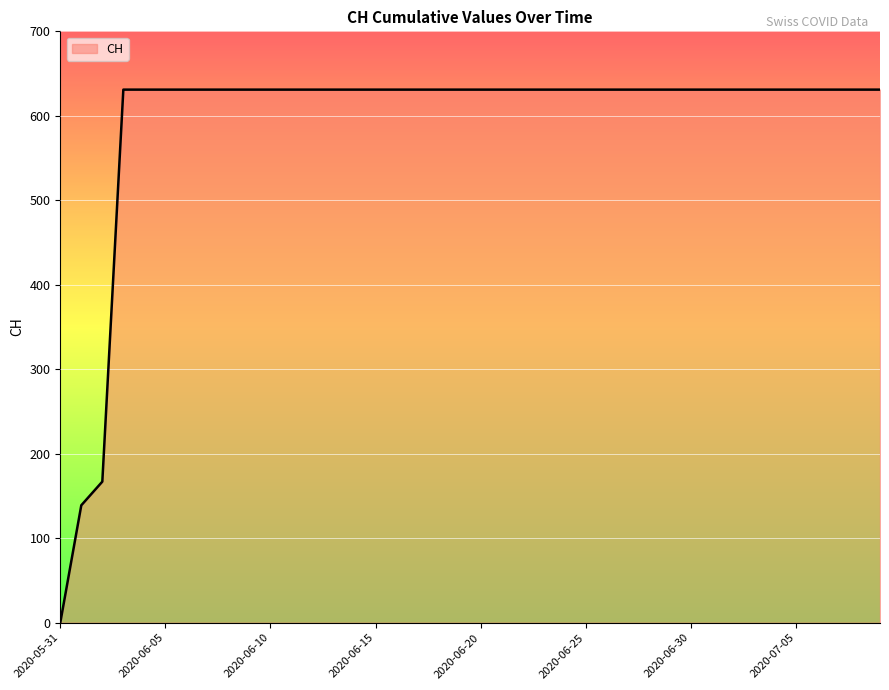

What is the greatest value displayed?

631